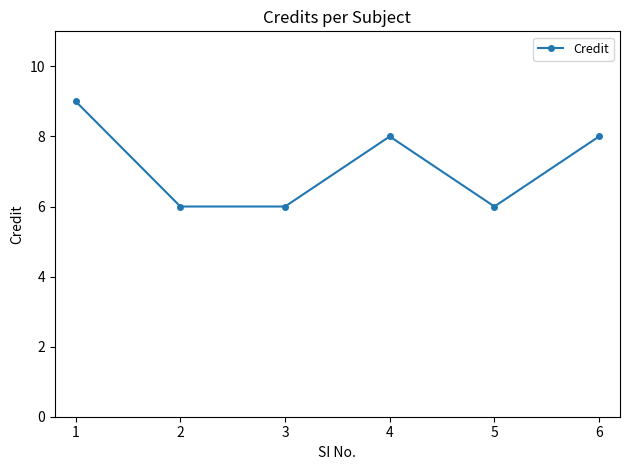

What is the minimum value shown in the chart?

6